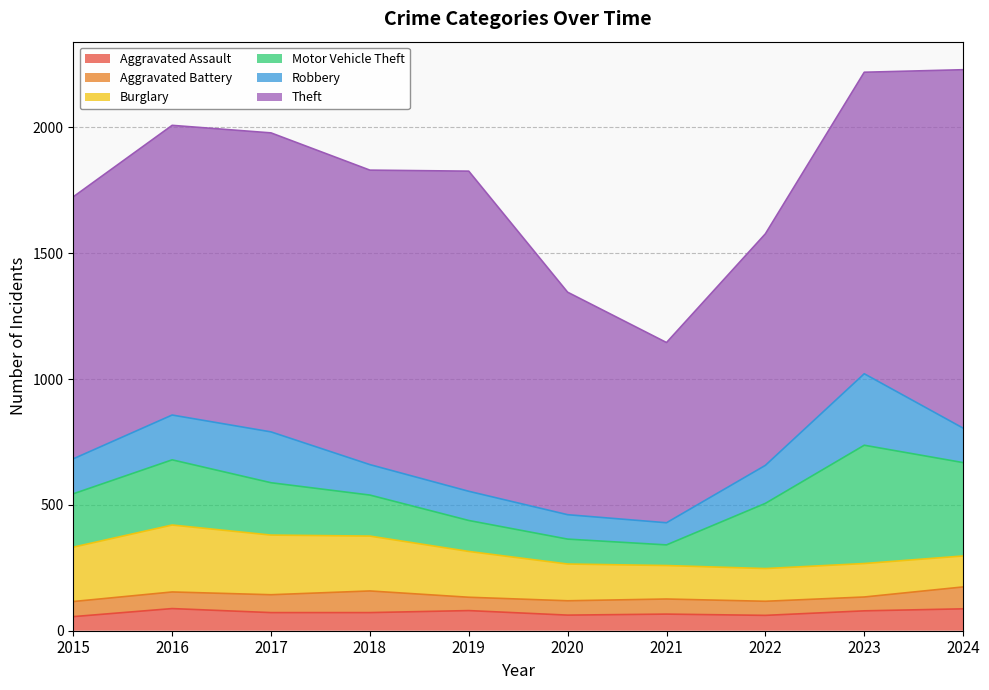

What are all the series names shown in the legend?

Aggravated Assault, Aggravated Battery, Burglary, Motor Vehicle Theft, Robbery, Theft